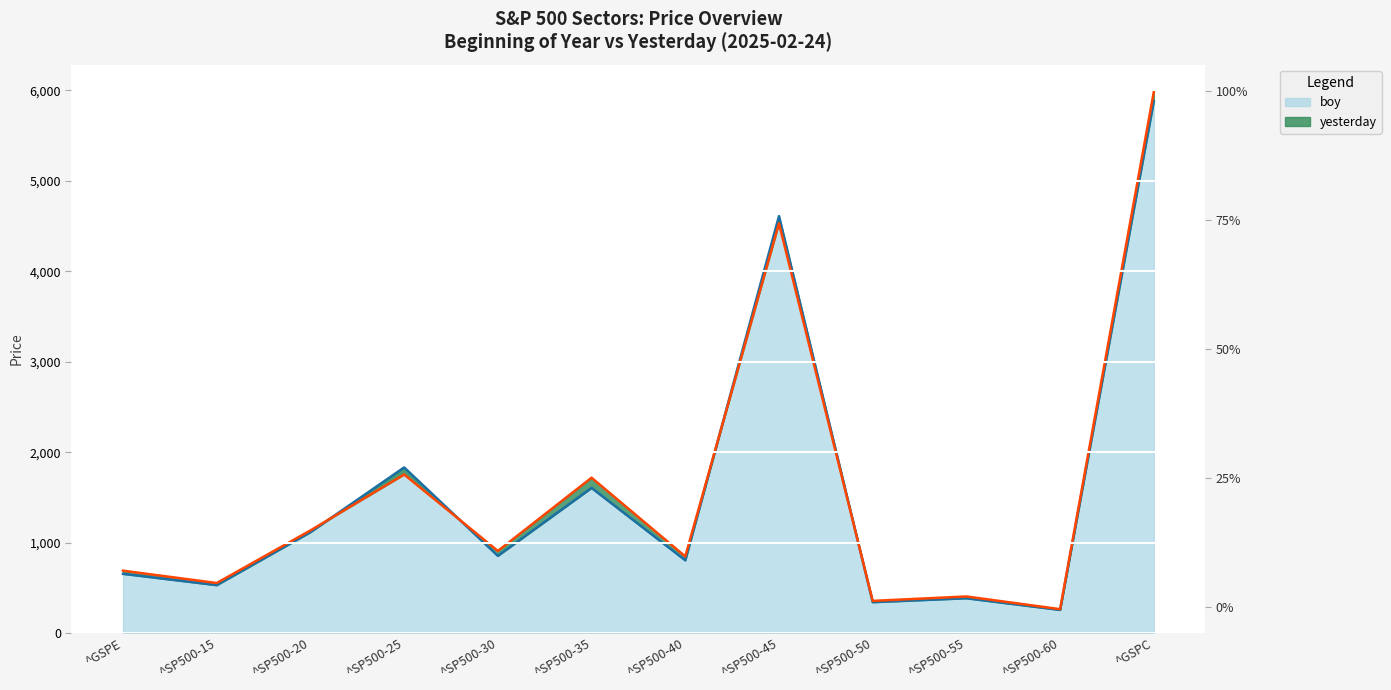

The boy series shows 7254.9 at ^SP500-45. True or false?

False